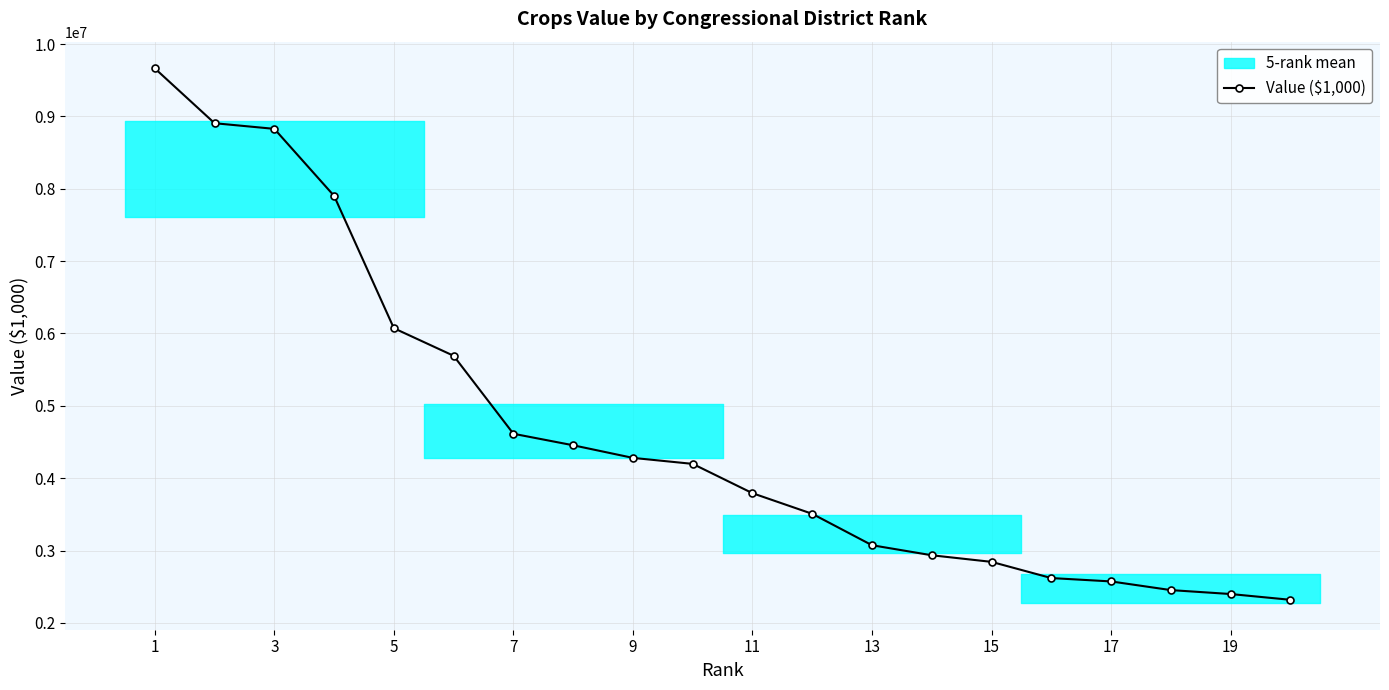

What is the highest value of the Value ($1,000) series?

9664285